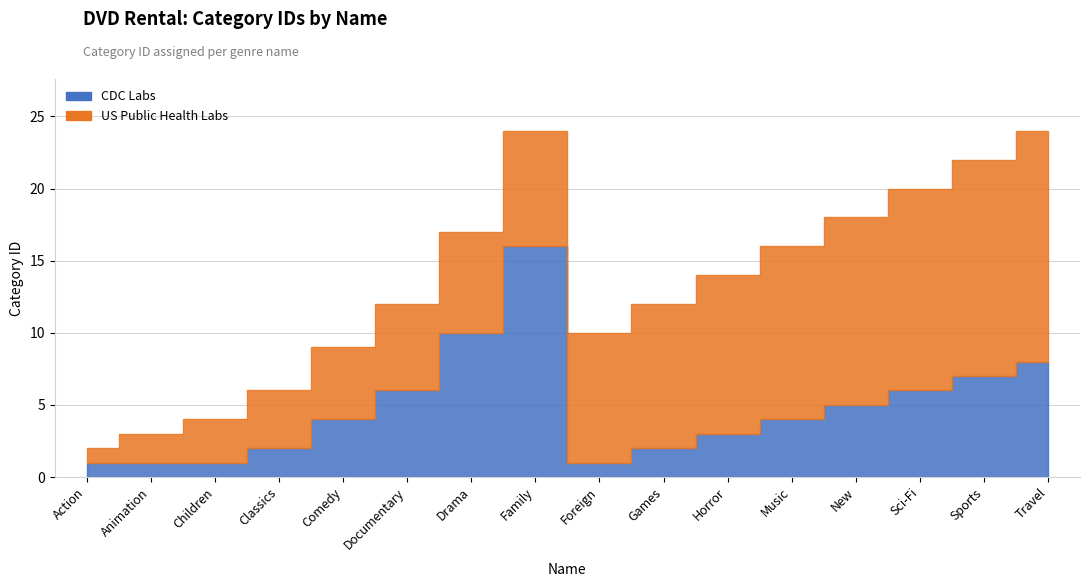

Rank the series at Documentary from highest to lowest value.

CDC Labs, US Public Health Labs